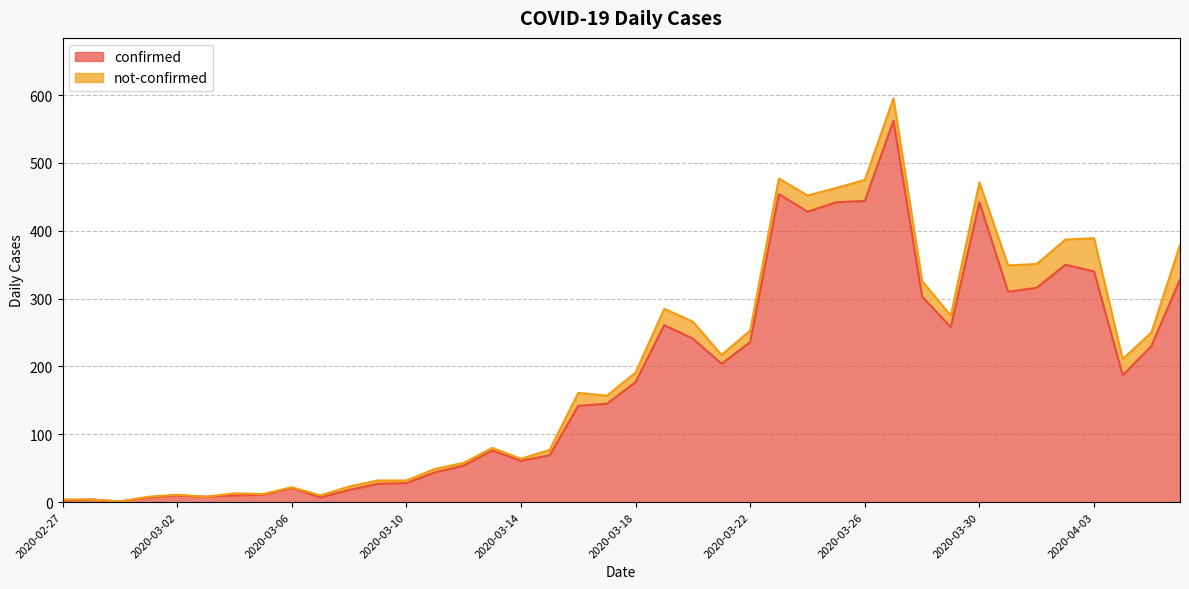

Where is the first local minimum?

2020-02-29